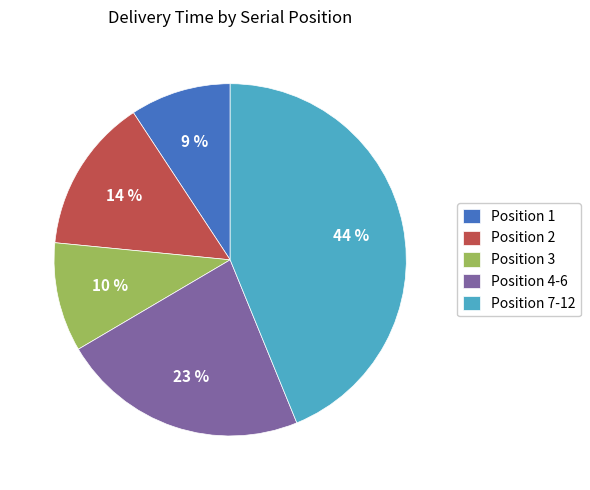

How many slices are in this pie chart?

5